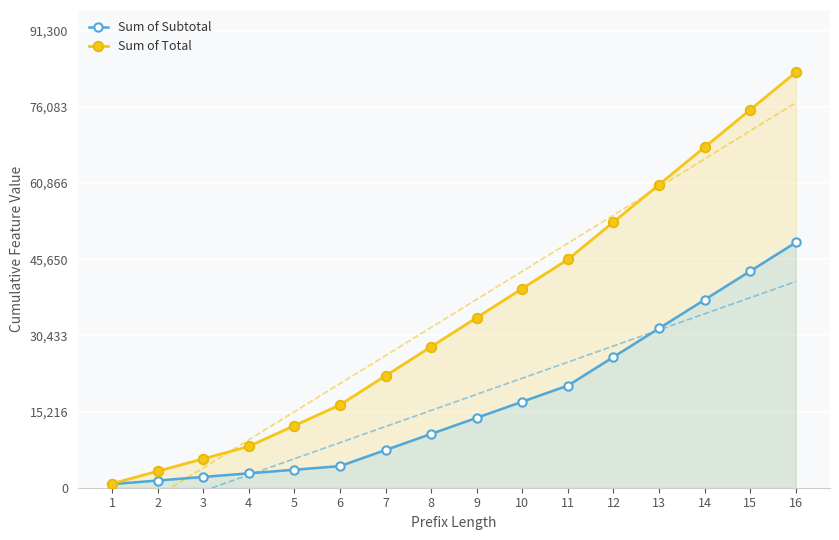

The Sum of Subtotal series shows 4312.5 at 6. True or false?

True